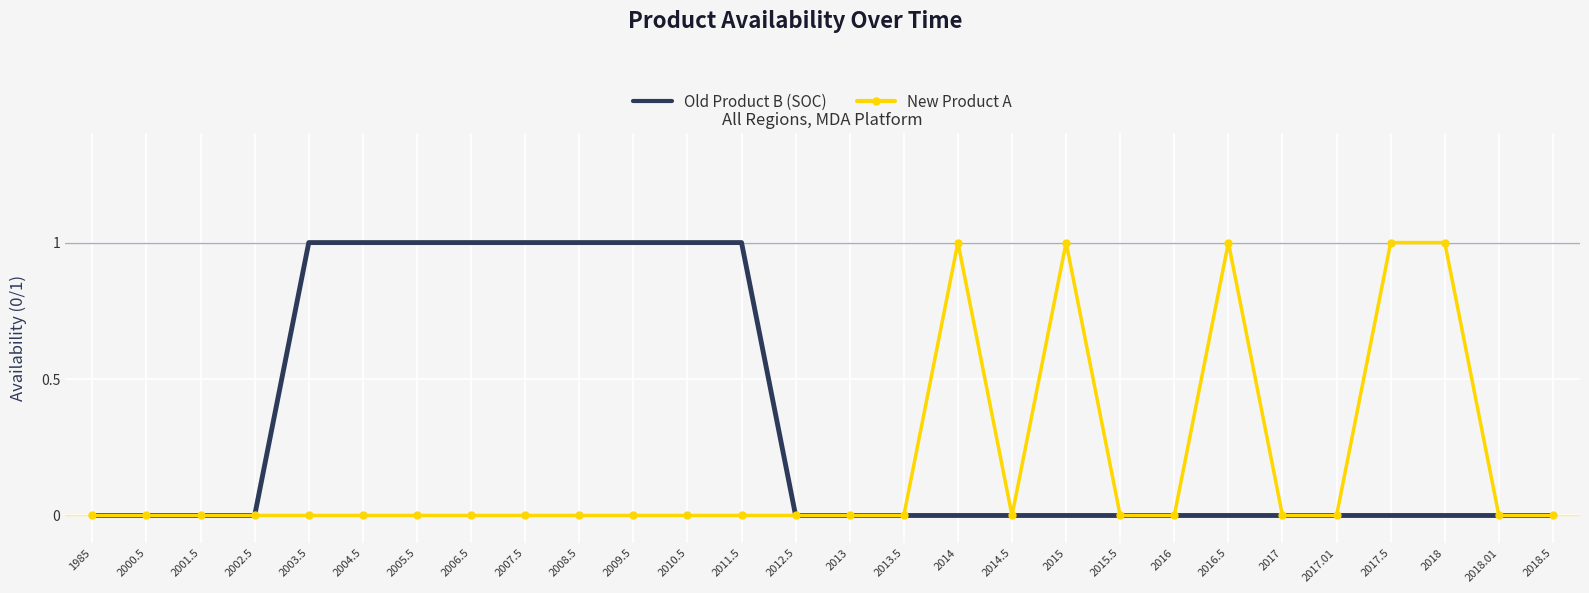

What is the greatest value displayed?

1